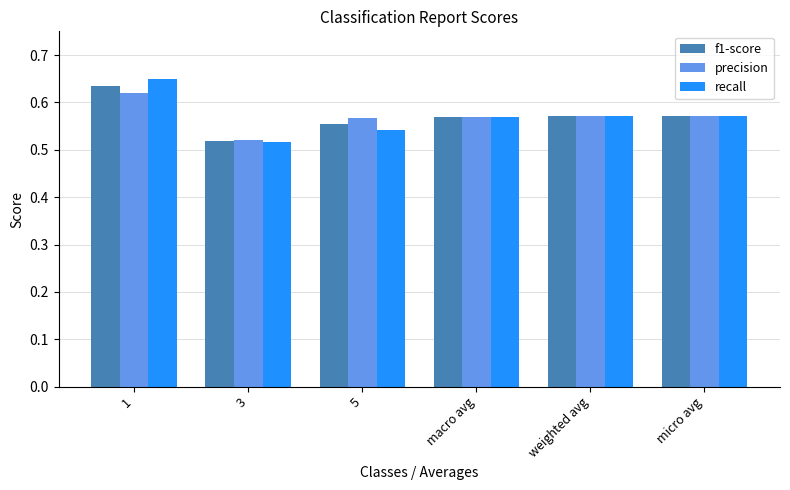

True or false: recall has a value of 0.2 at 1.

False